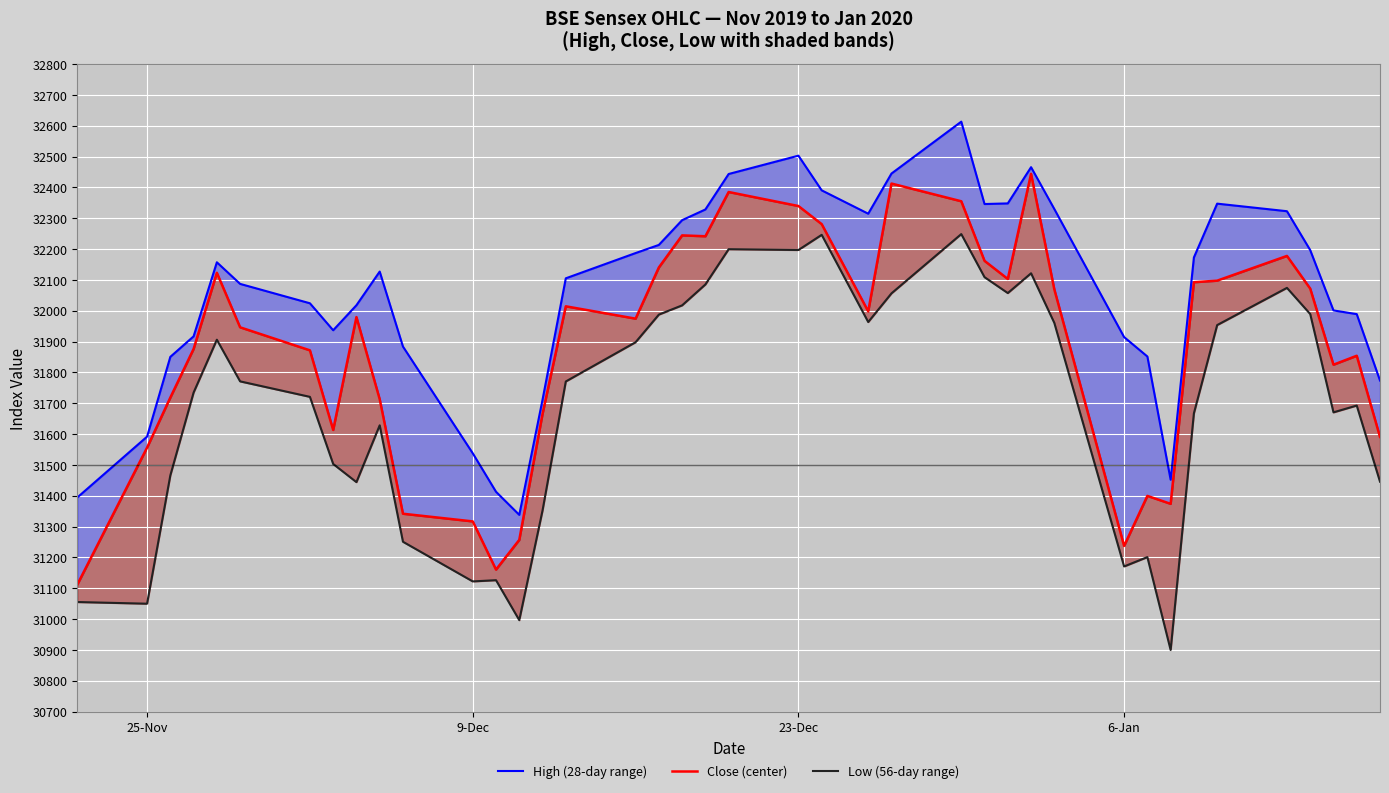

What is the difference between the maximum and minimum values in the High (28-day range) series?

1275.2